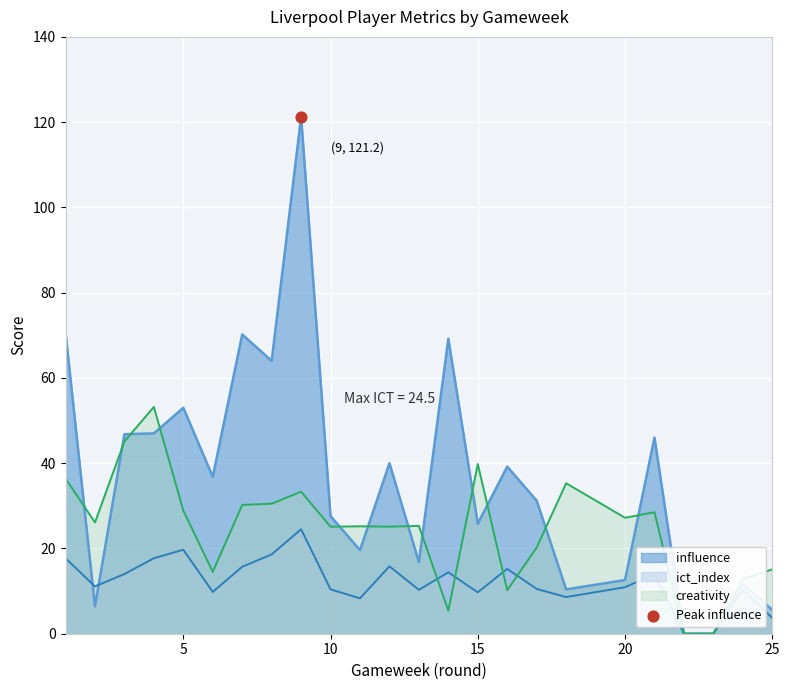

What are all the series names shown in the legend?

influence, ict_index, creativity